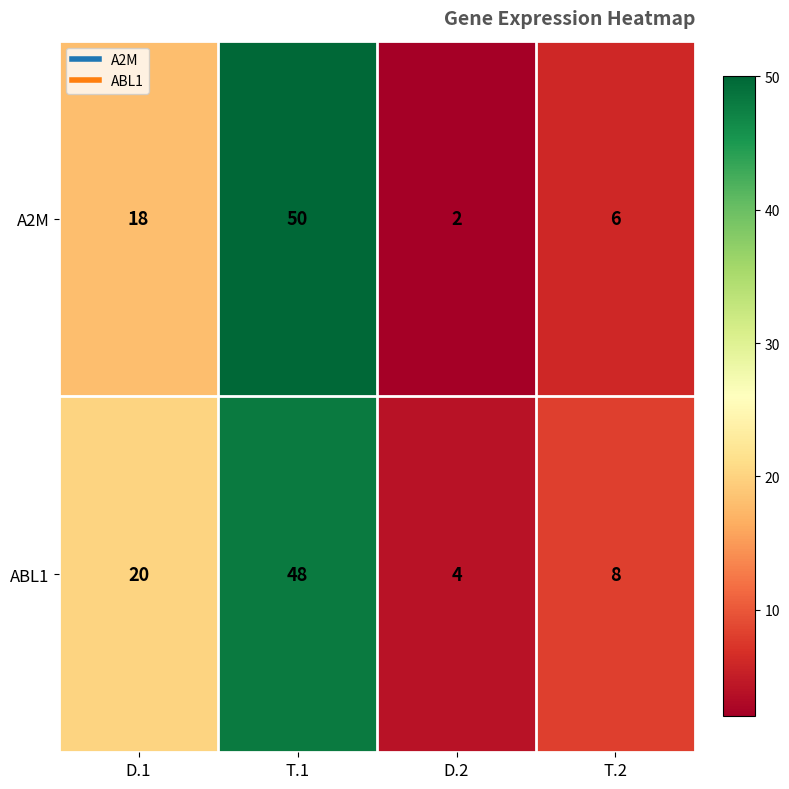

At how many categories does at least one series exceed 48?

1